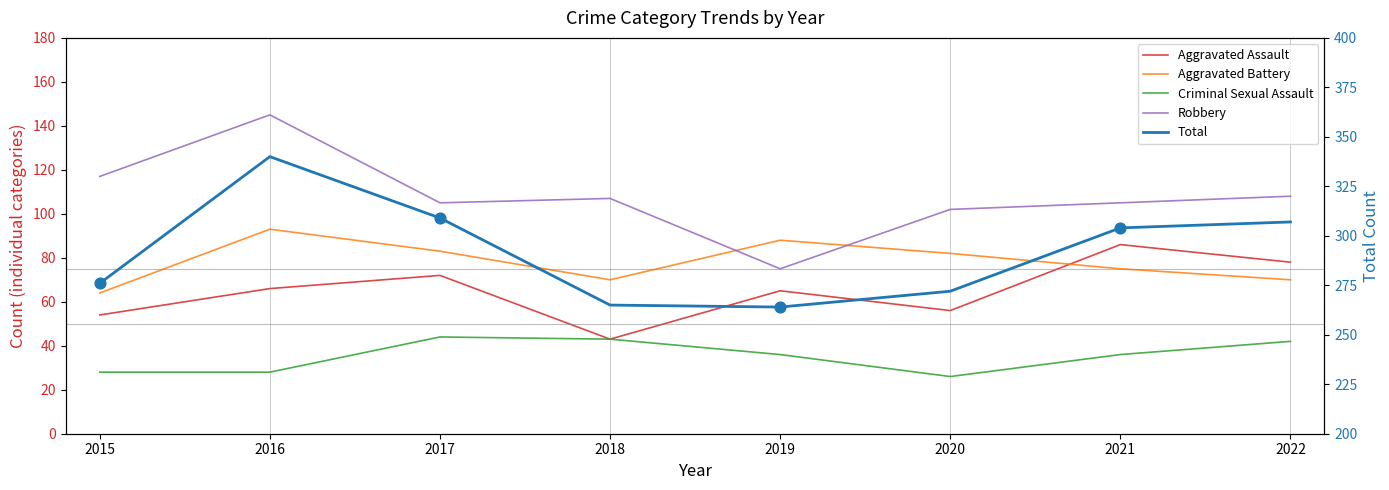

What are all the series names shown in the legend?

Aggravated Assault, Aggravated Battery, Criminal Sexual Assault, Robbery, Total